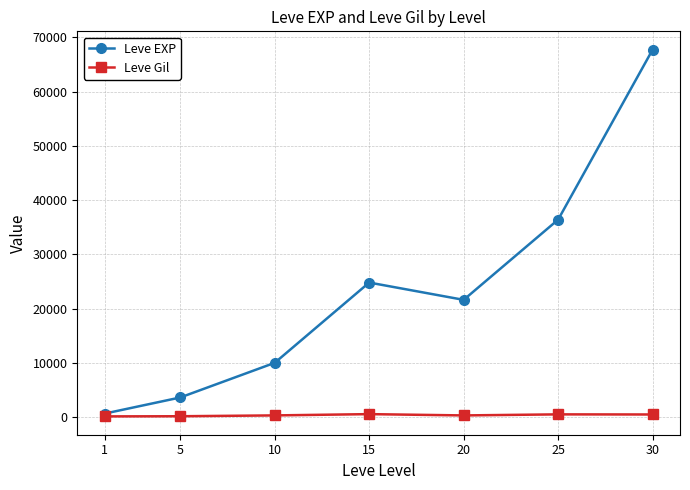

What is the sum of all Leve Gil values?

2312